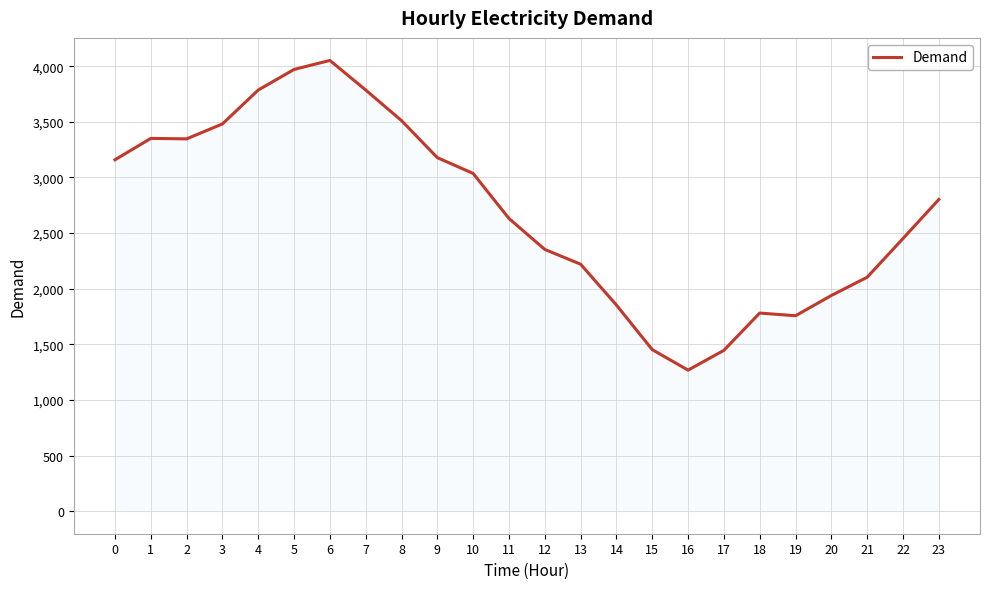

What value does the data have at 6?

4052